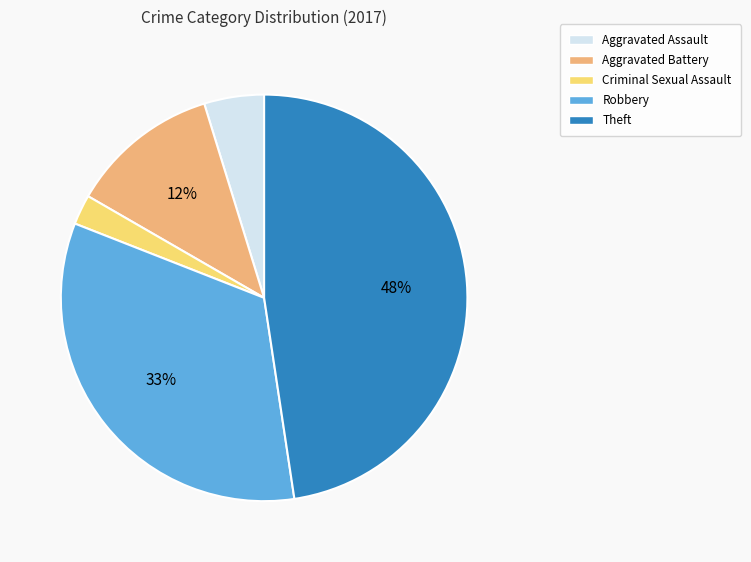

What percentage is the Aggravated Battery slice, to the nearest percent?

12%